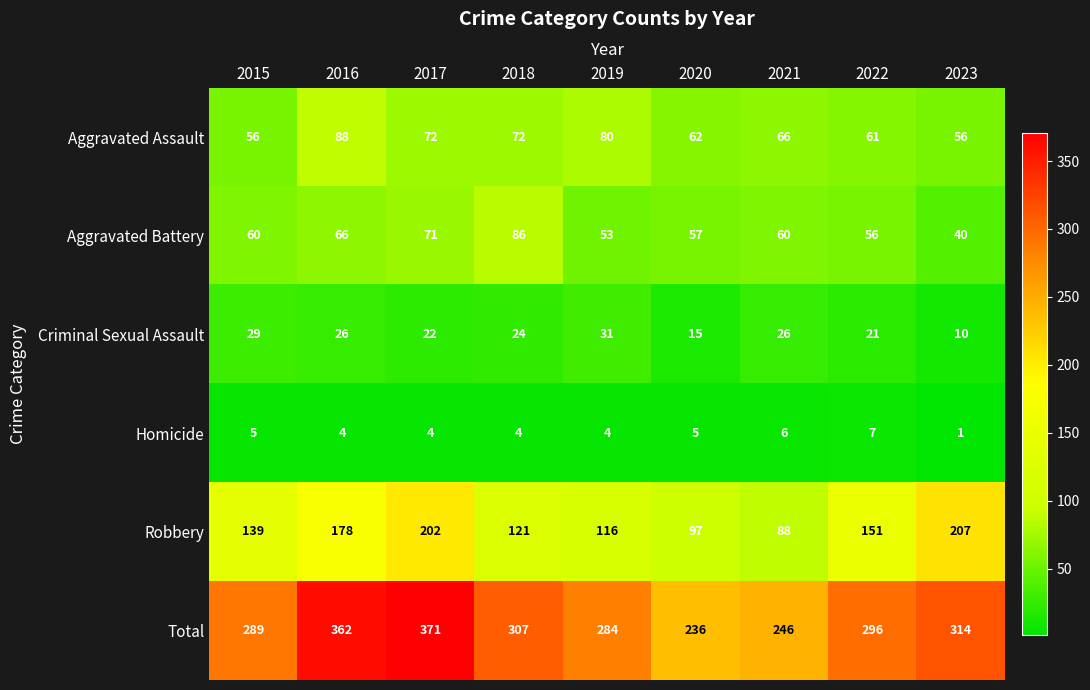

What is the sum of all Robbery values?

1299